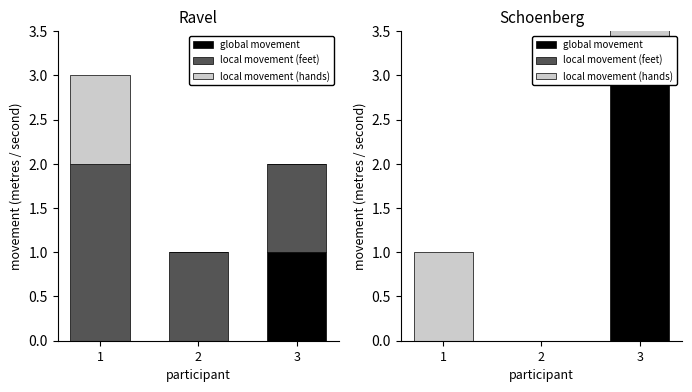

At which category is the sum across all series the highest?

3